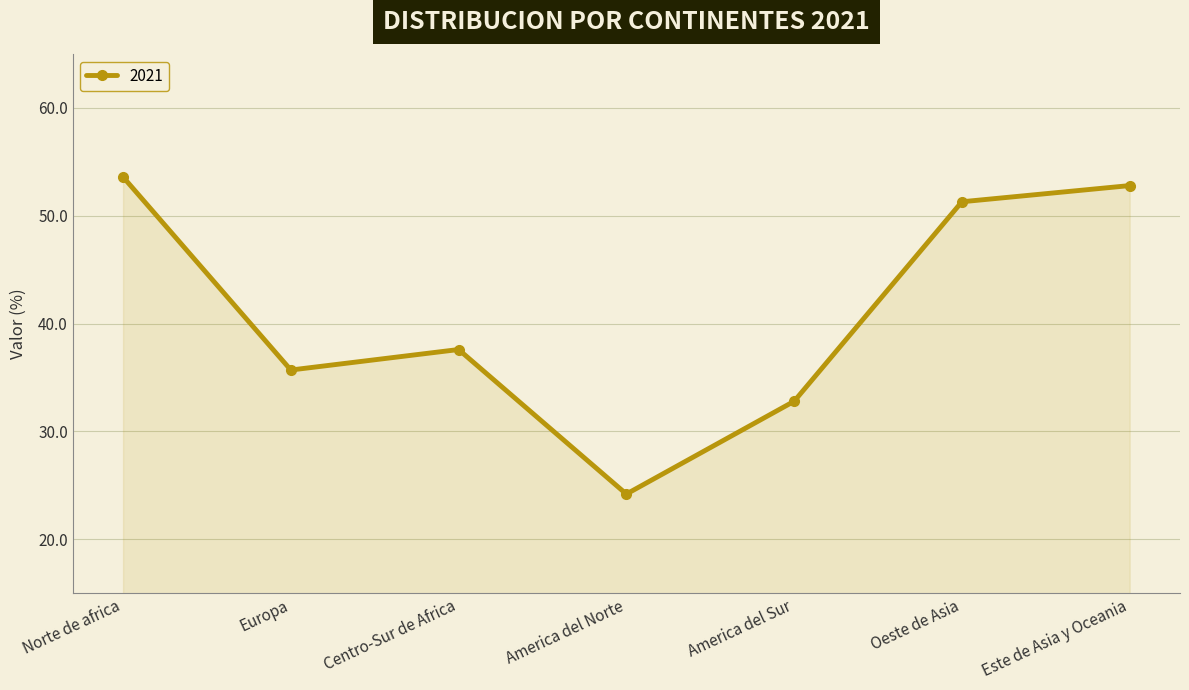

List the labels in order of value, smallest first.

America del Norte, America del Sur, Europa, Centro-Sur de Africa, Oeste de Asia, Este de Asia y Oceania, Norte de africa